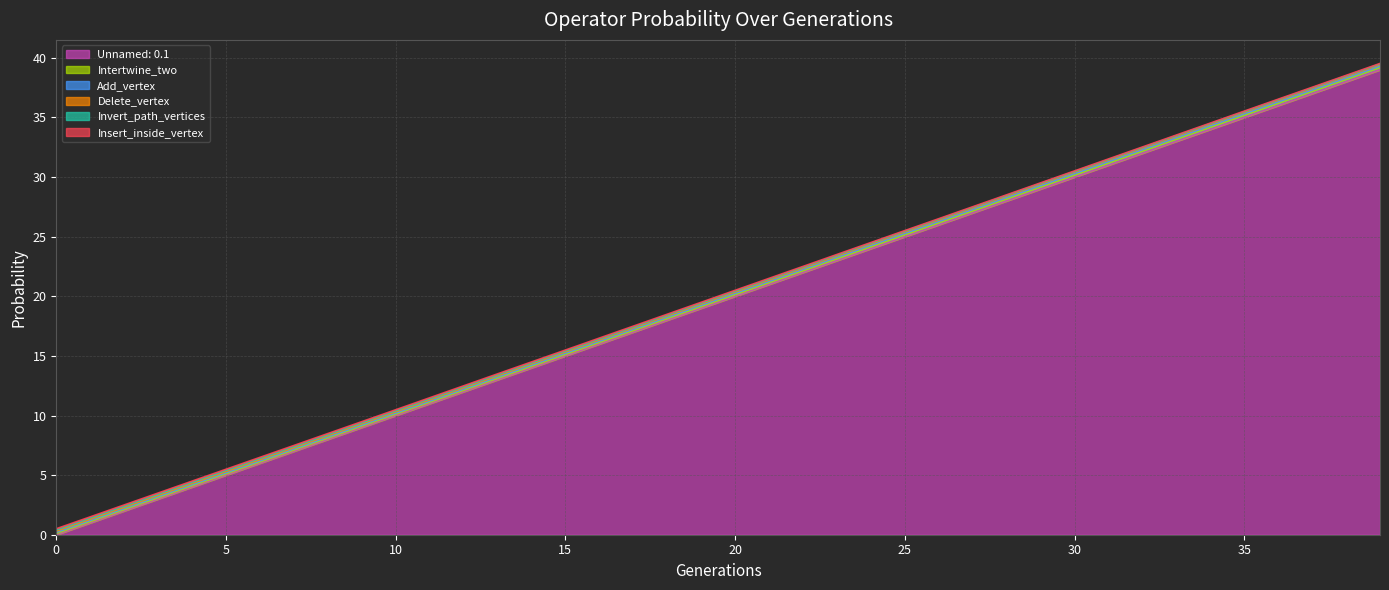

Between 4 and 23, which is larger?

23